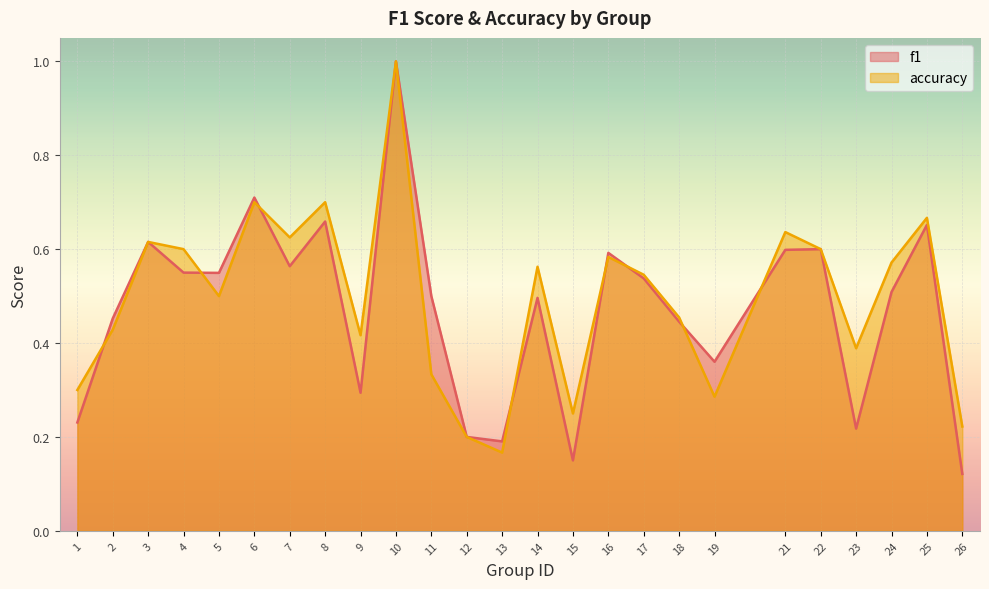

At which label does accuracy reach its minimum?

13